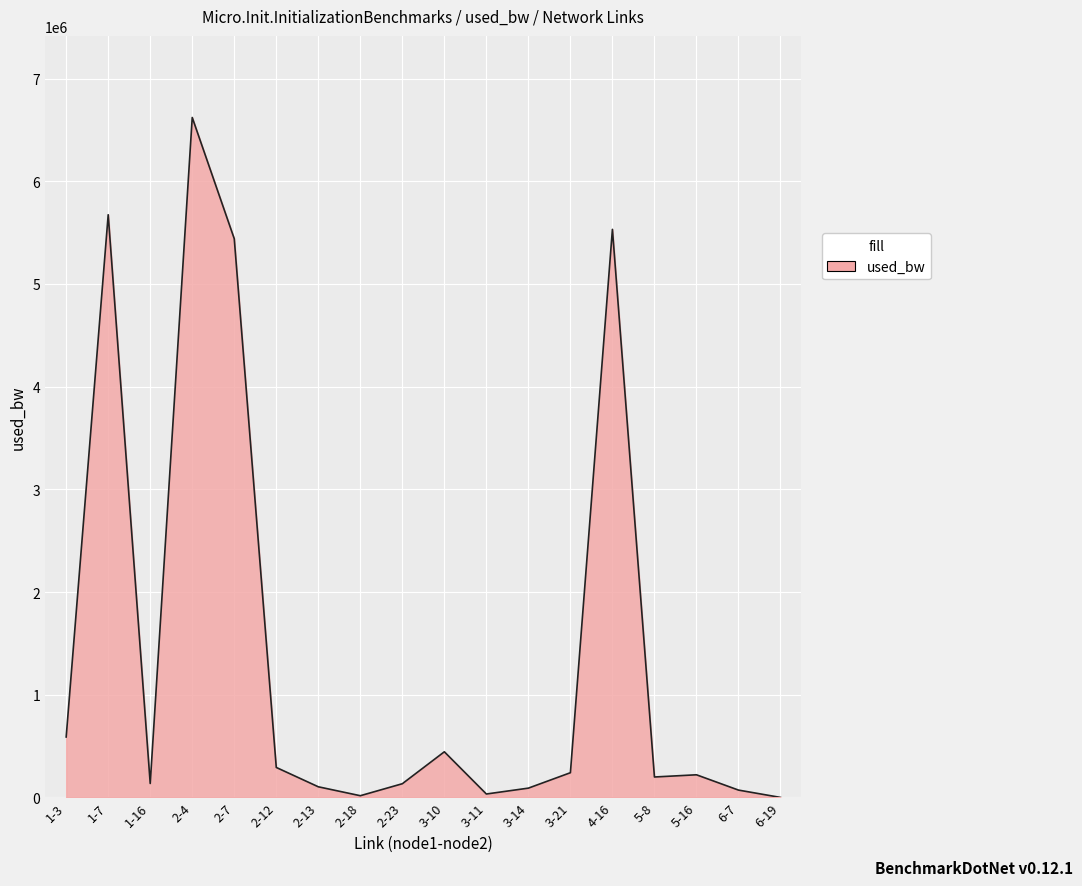

Where is the data nearest to the value 3310848?

2-7